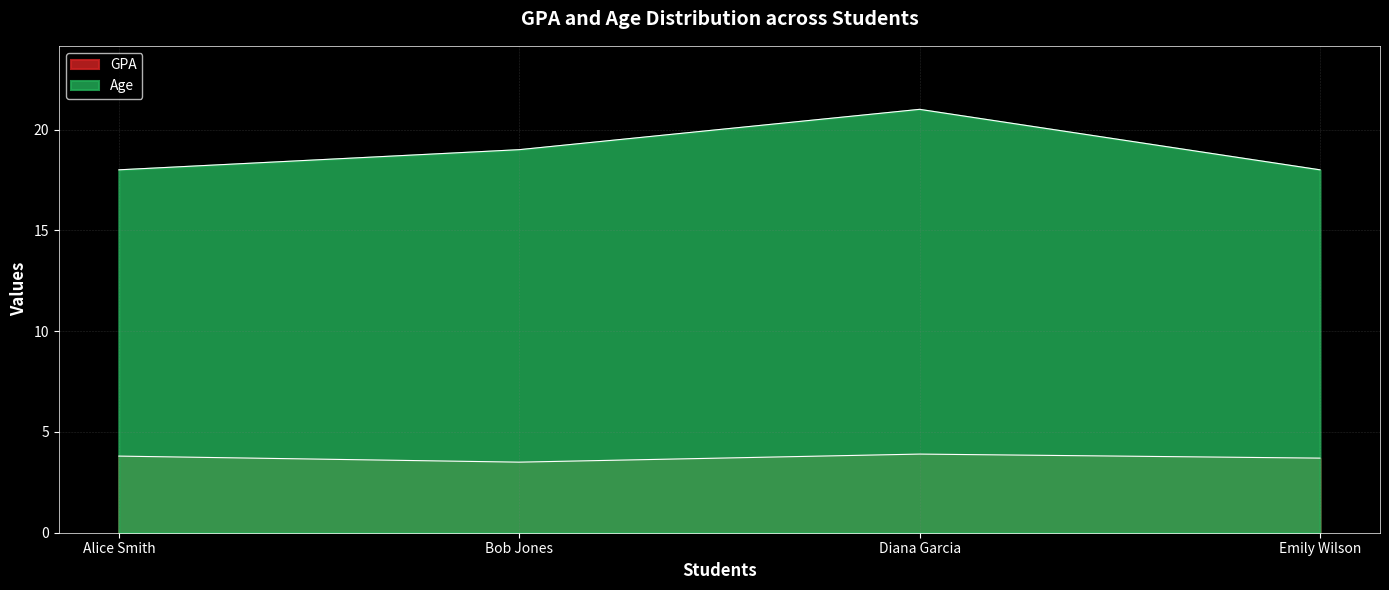

What is the value of the GPA point at the 2nd from the left?

3.5